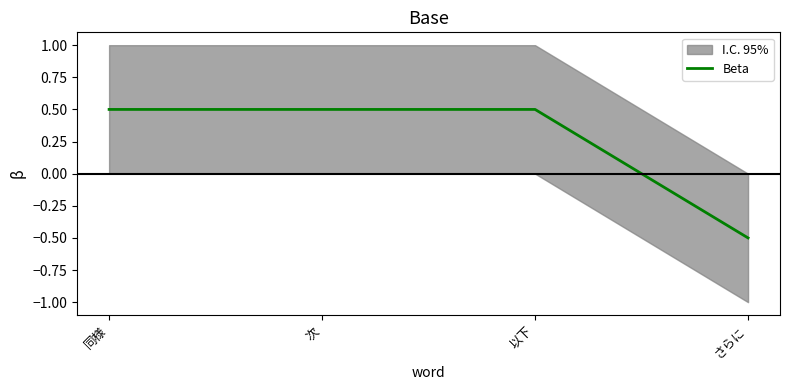

How many negative values are there?

1